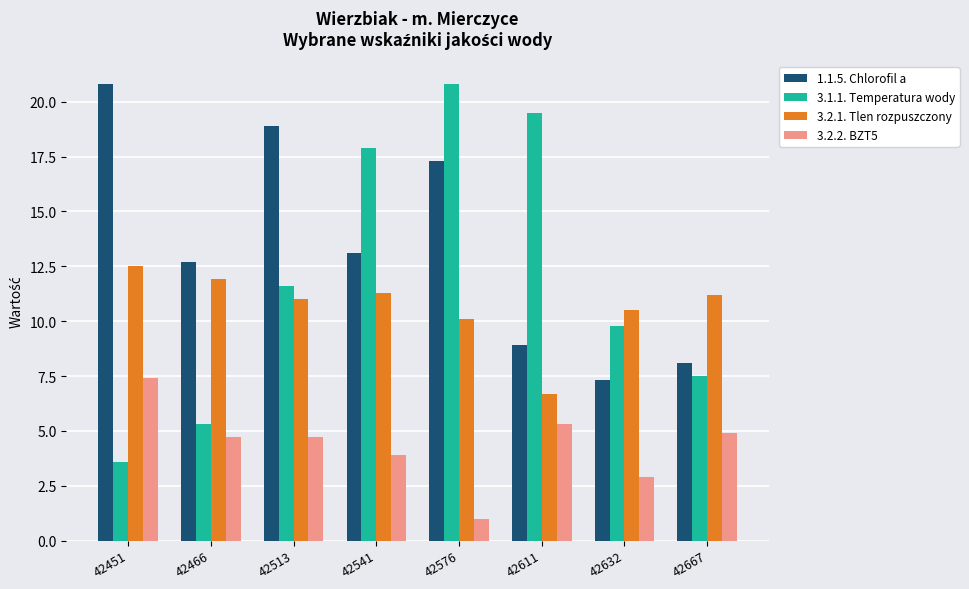

Reading left to right, extract all data points from this chart.

1.1.5. Chlorofil a: 20.8	12.7	18.9	13.1	17.3	8.9	7.3	8.1
3.1.1. Temperatura wody: 3.6	5.3	11.6	17.9	20.8	19.5	9.8	7.5
3.2.1. Tlen rozpuszczony: 12.5	11.9	11.0	11.3	10.1	6.7	10.5	11.2
3.2.2. BZT5: 7.4	4.7	4.7	3.9	1.0	5.3	2.9	4.9